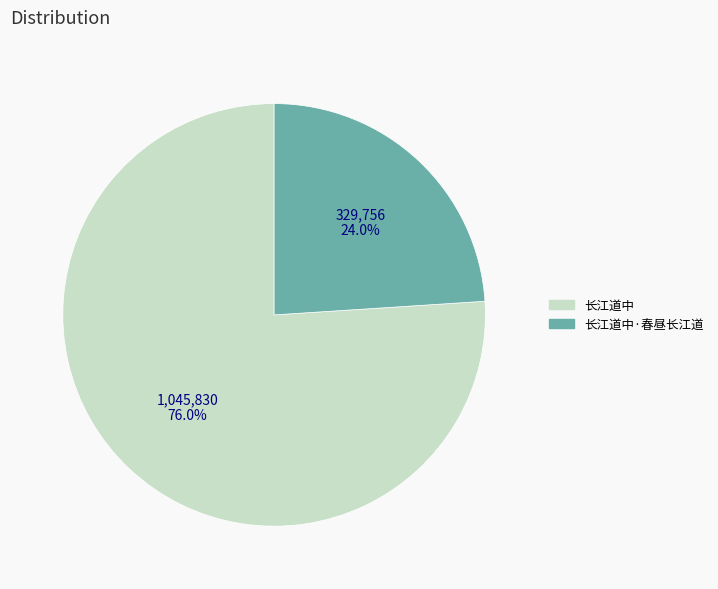

How many segments does this pie chart have?

2